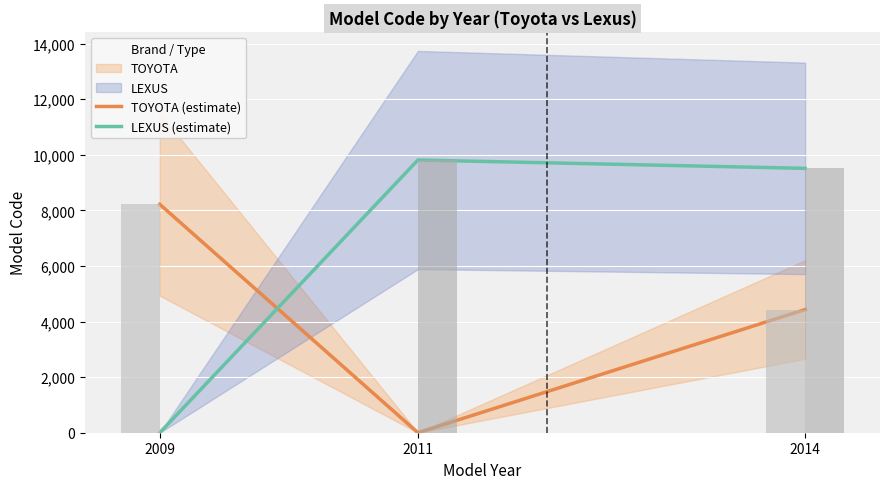

What is the value of the TOYOTA (estimate) bar at the 1st from the left?

8216